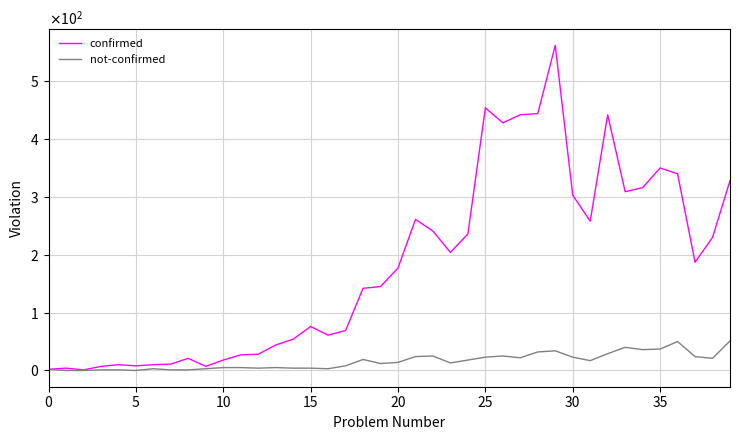

Which label corresponds to the smallest value in the chart?

5